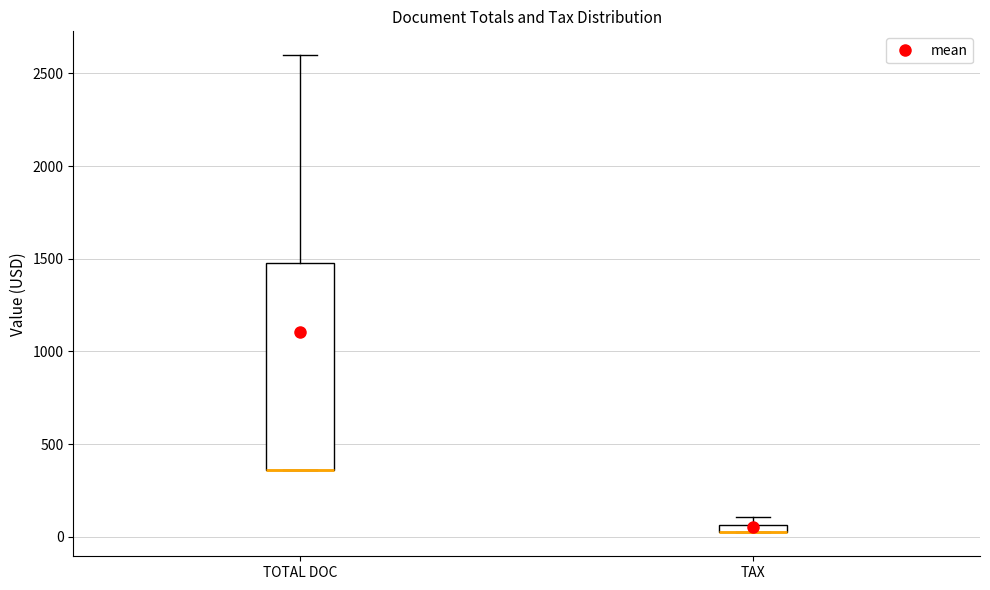

Where is the lower edge of the box for TOTAL DOC on the y-axis? The values are not printed on the chart, so give them approximately, as read against the axis.

350